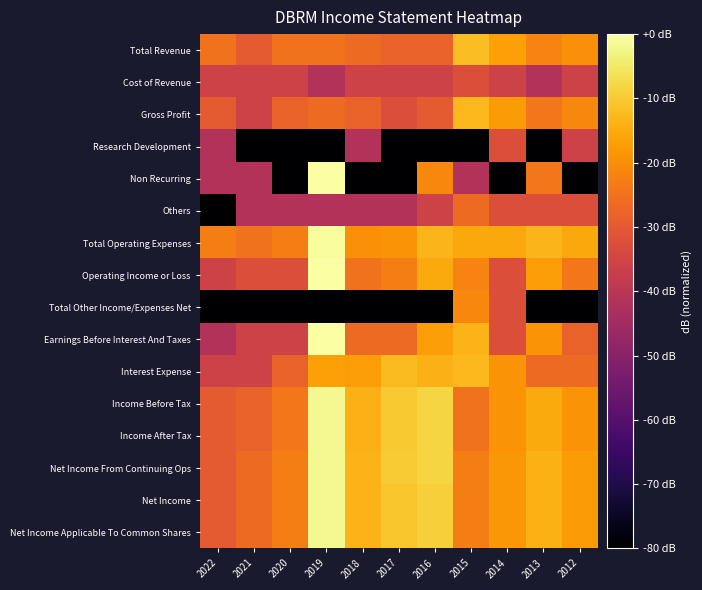

Rank the series by their maximum value, from lowest to highest.

Cost of Revenue, Research Development, Others, Total Other Income/Expenses Net, Gross Profit, Interest Expense, Total Revenue, Net Income From Continuing Ops, Net Income, Net Income Applicable To Common Shares, Income Before Tax, Income After Tax, Total Operating Expenses, Operating Income or Loss, Earnings Before Interest And Taxes, Non Recurring